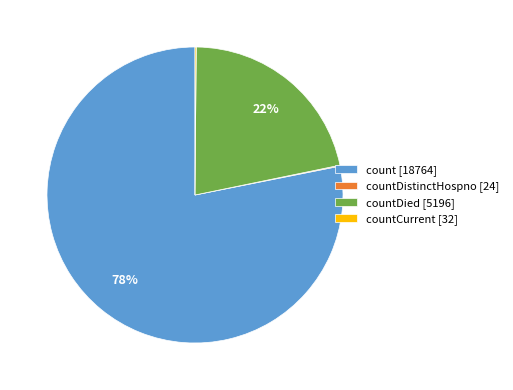

Do count [18764] and countDied [5196] together represent more than half of the pie?

Yes